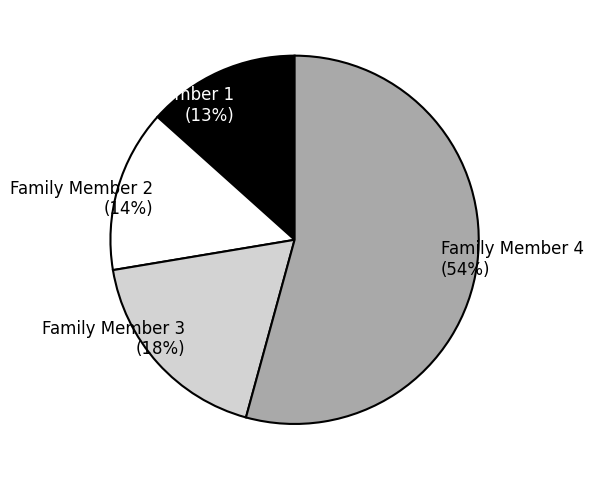

Which category has the smallest portion of the pie?

Family Member 1